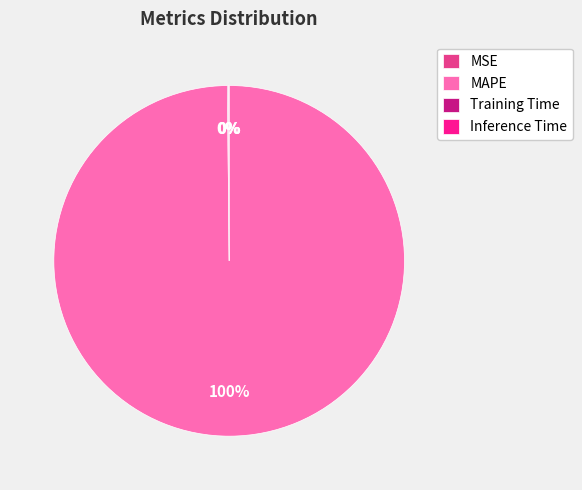

What is the majority slice?

MAPE